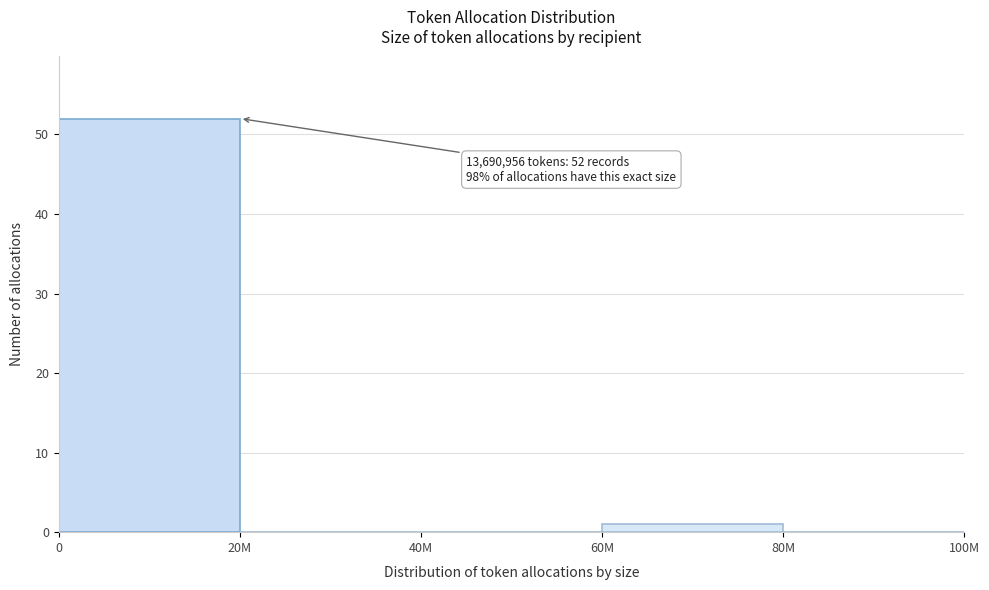

Reading right to left, extract all data points from this chart.

80M=0	60M=1	40M=0	20M=0	0=52